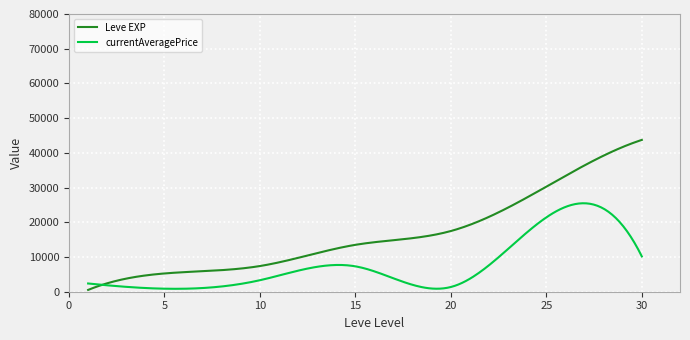

Which series ends up on top after the final intersection of currentAveragePrice and Leve EXP?

Leve EXP